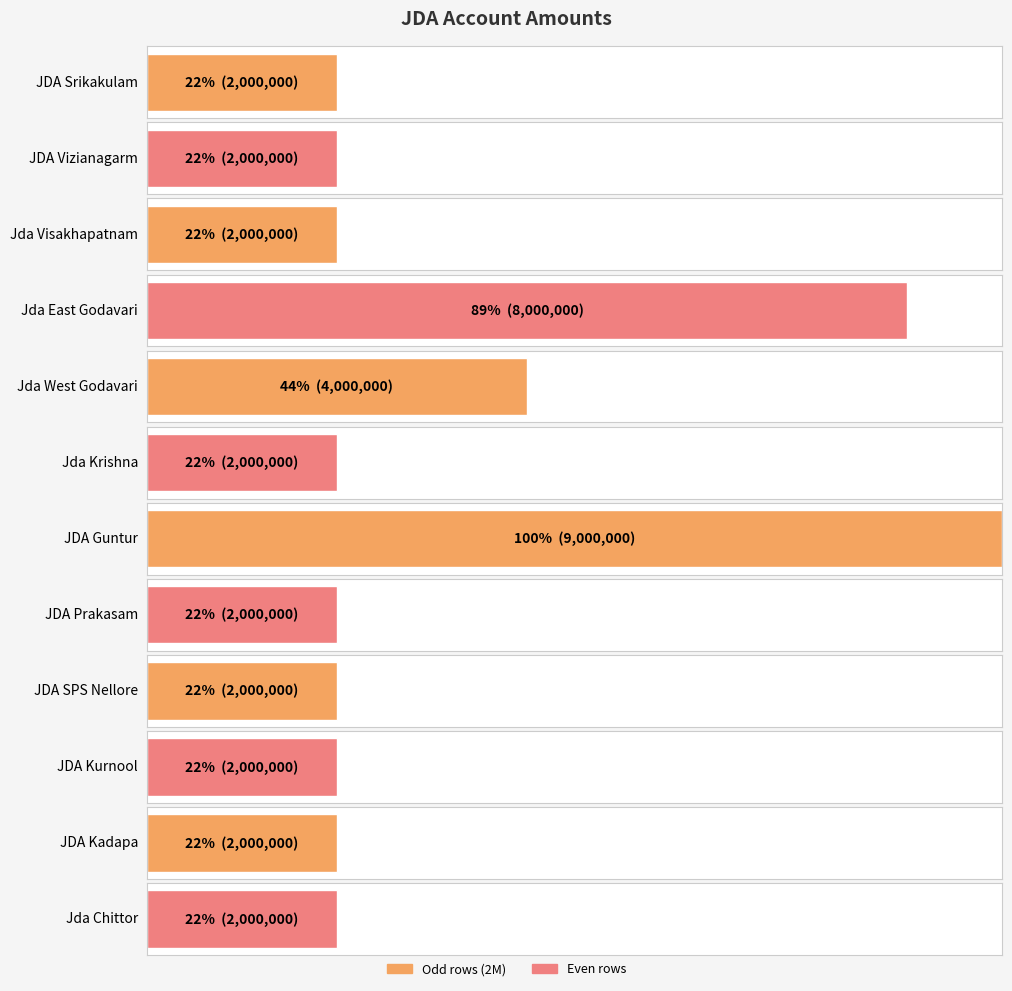

What is the sum of the values at Jda East Godavari and Jda Chittor?

10000000